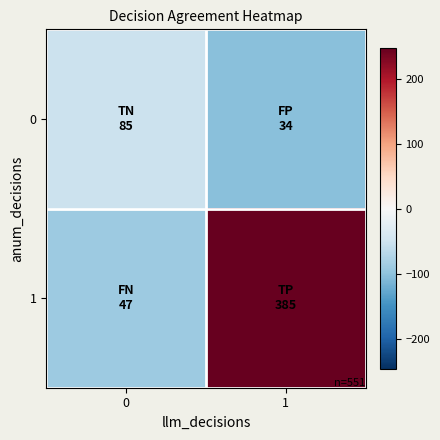

At how many categories does at least one series exceed 61?

1